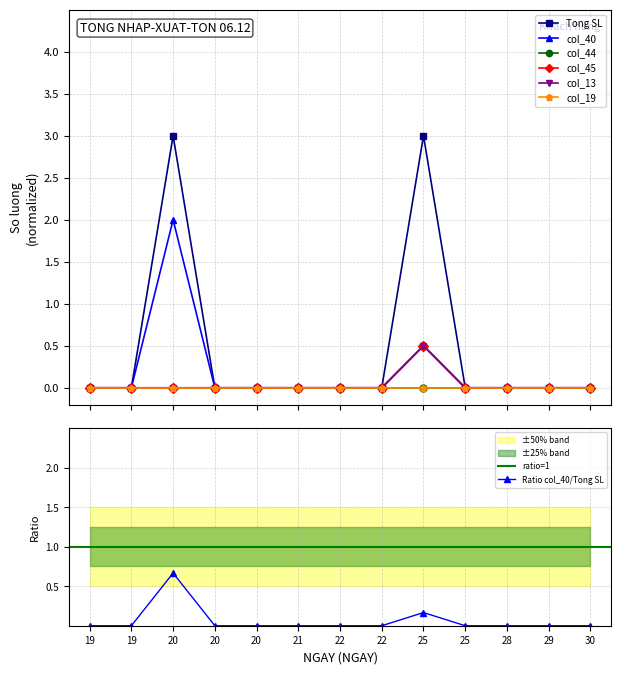

Where is the first local maximum for col_40?

20